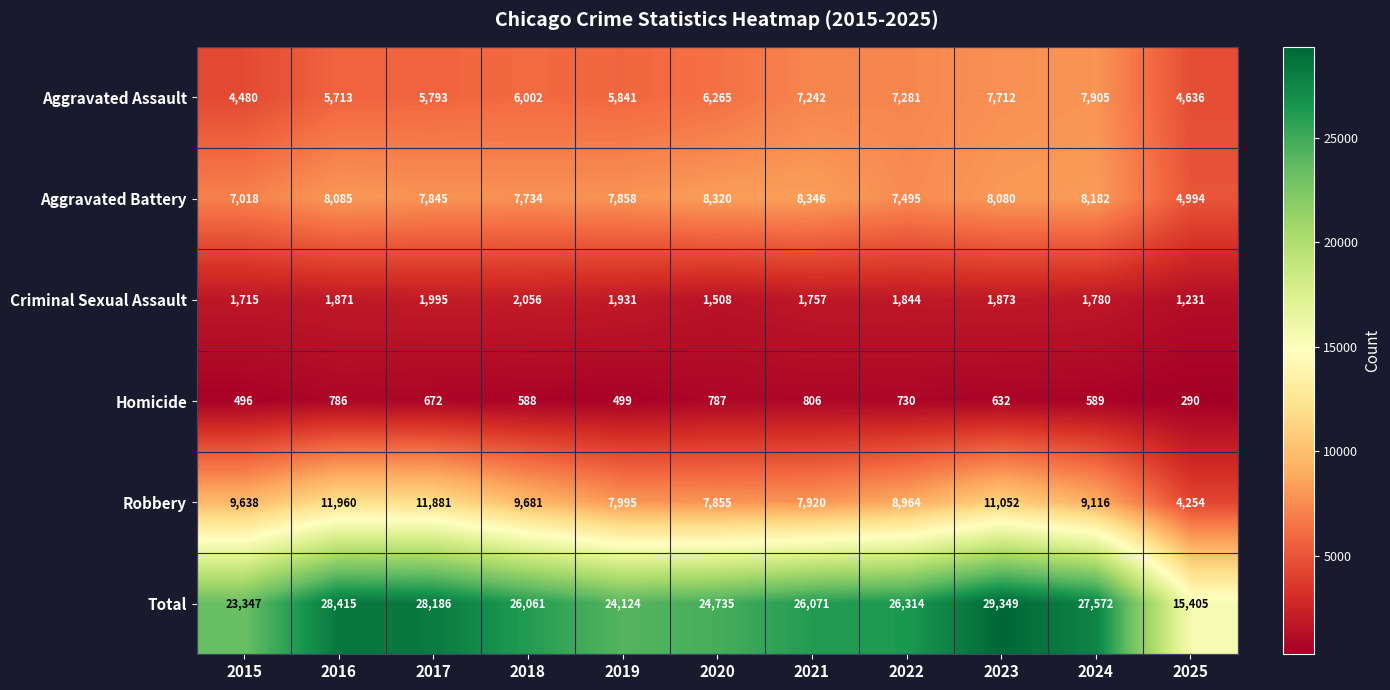

Which series has the largest range (max minus min)?

Total